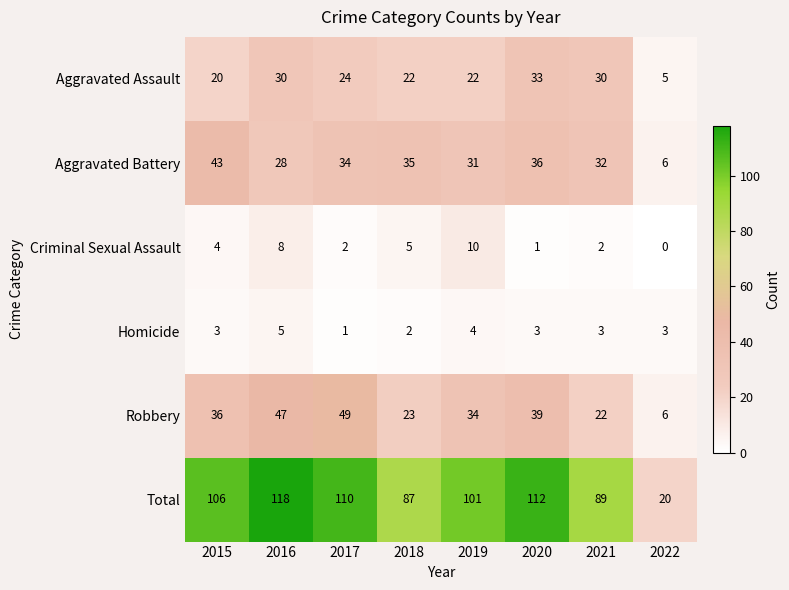

True or false: Homicide has a value of 3 at 2015.

True